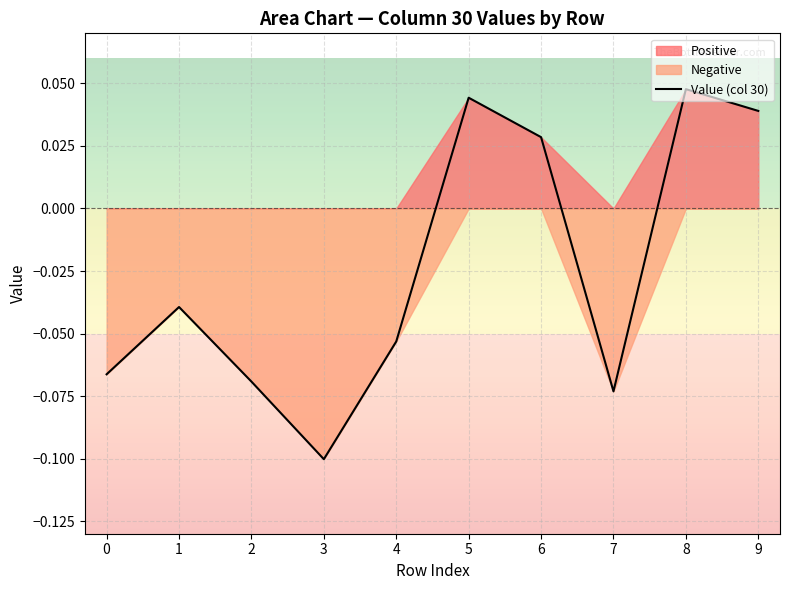

Reading left to right, transcribe all the data shown in this chart.

-0.1	-0.0	-0.1	-0.1	-0.1	0.0	0.0	-0.1	0.0	0.0